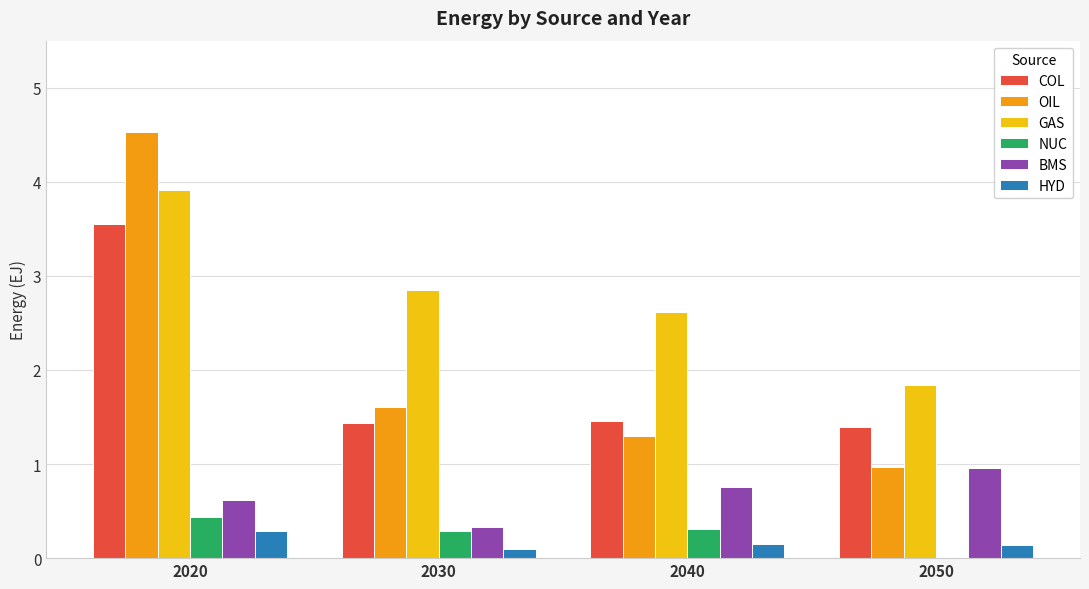

How many distinct data groups are displayed?

6